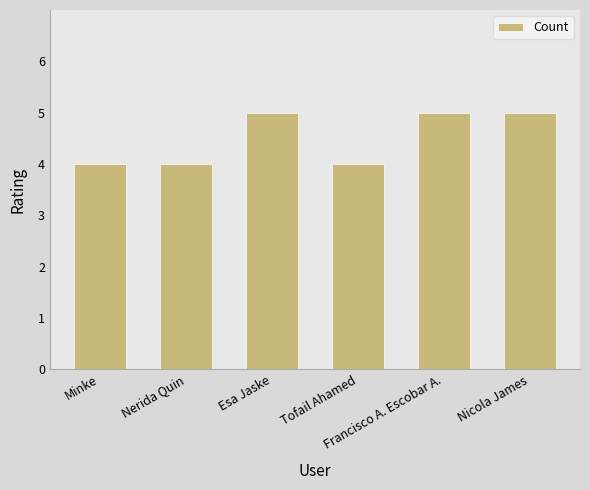

What is the greatest value displayed?

5